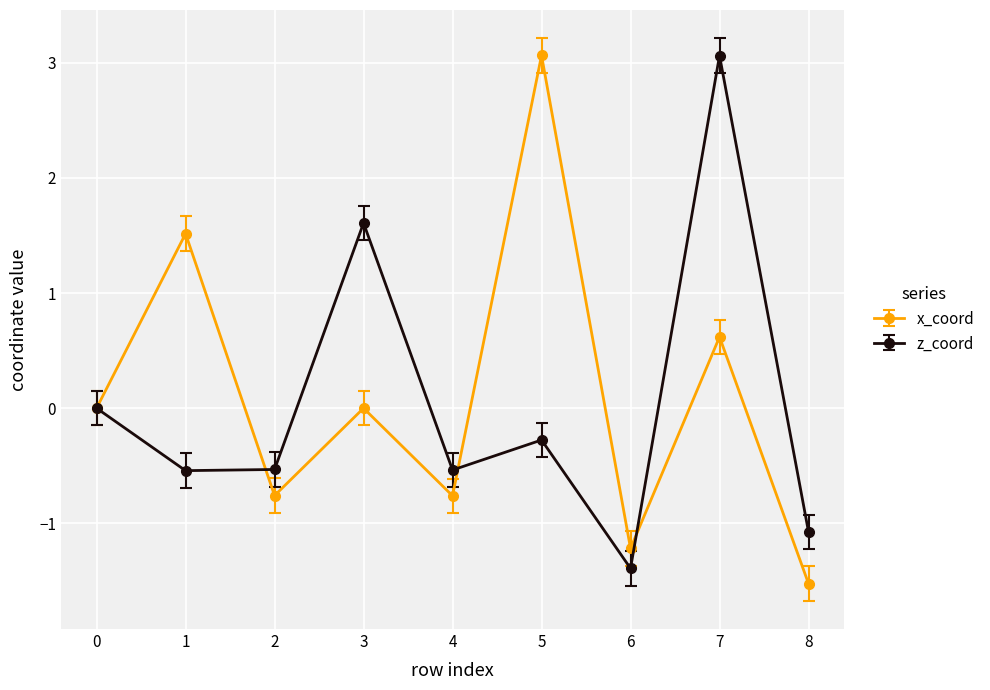

How many data points does each series have?

9